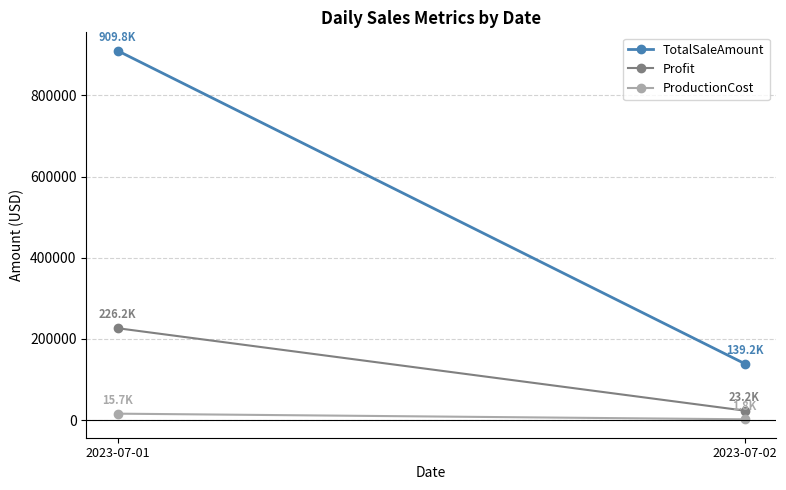

What is the difference between the maximum and minimum values in the Profit series?

203004